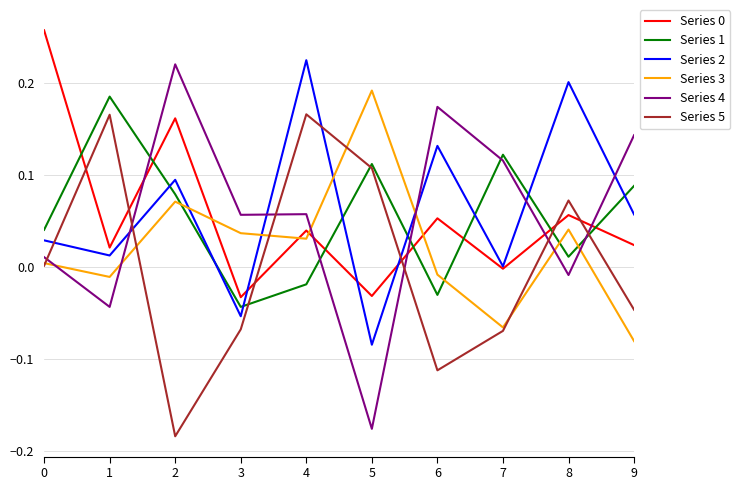

The Series 4 series shows -0.0 at 1. True or false?

True